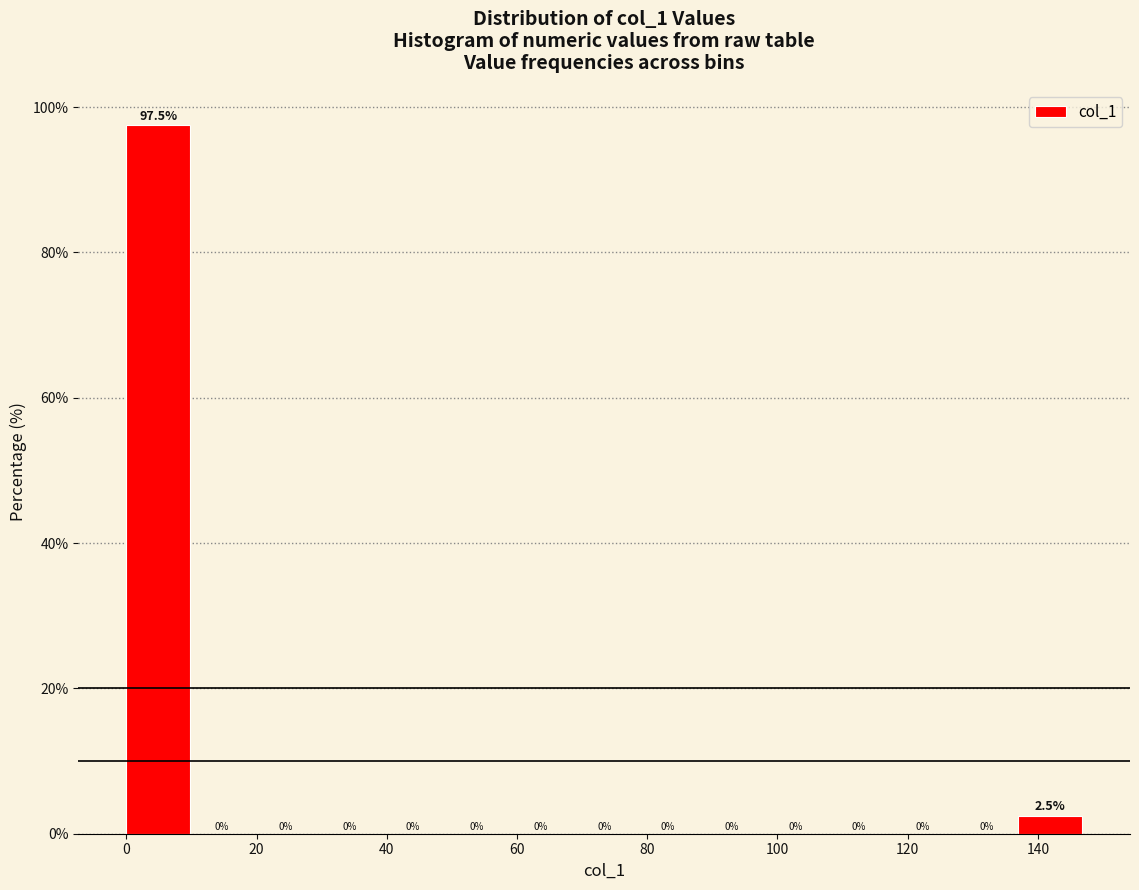

Reading left to right, transcribe this chart: for each bar, give the range it covers on the x-axis and its height. The bar edges are not printed on the chart, so give them approximately, as read against the axis.

0 to 10: 97.5
10 to 20: 0.0
20 to 30: 0.0
30 to 40: 0.0
40 to 48: 0.0
48 to 58: 0.0
58 to 68: 0.0
68 to 78: 0.0
78 to 88: 0.0
88 to 98: 0.0
98 to 108: 0.0
108 to 118: 0.0
118 to 128: 0.0
128 to 138: 0.0
138 to 146: 2.5